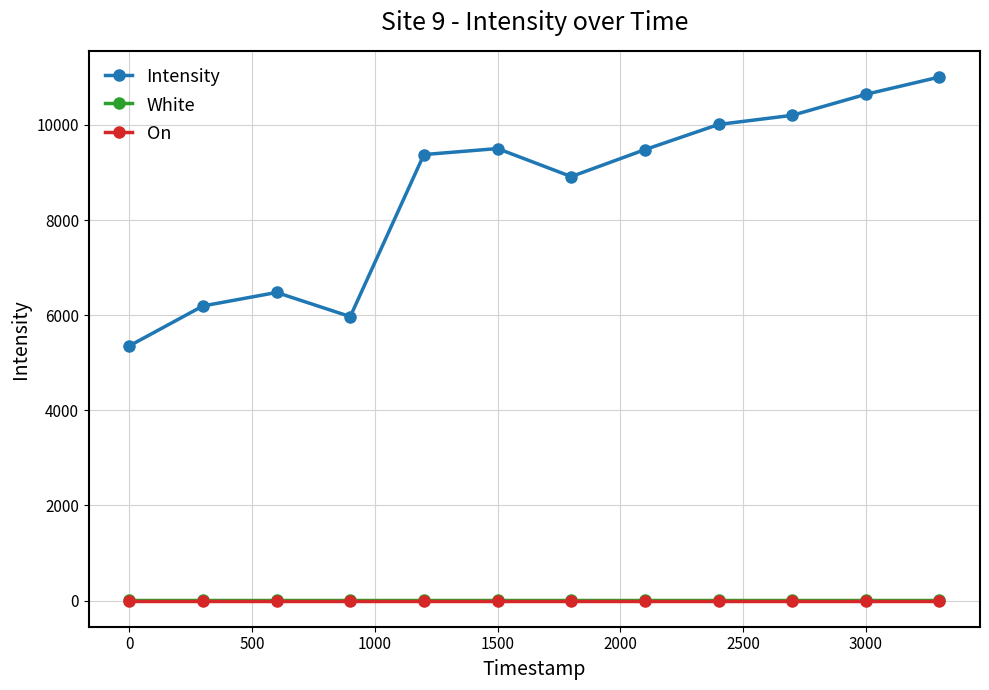

What is the value of the Intensity point at the 12th from the left?

11006.5